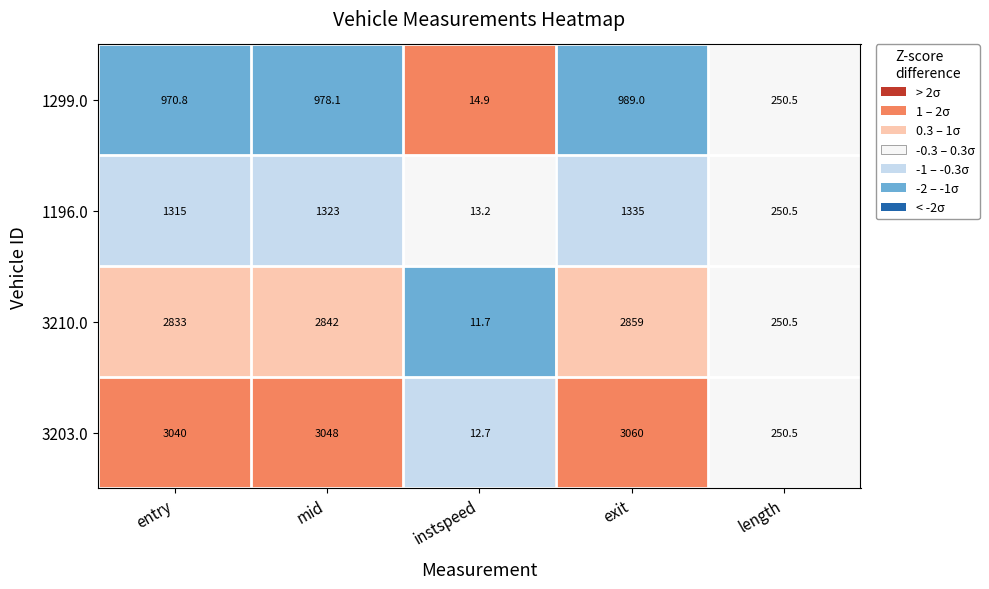

Rank the series at exit from lowest to highest value.

1299.0, 1196.0, 3210.0, 3203.0